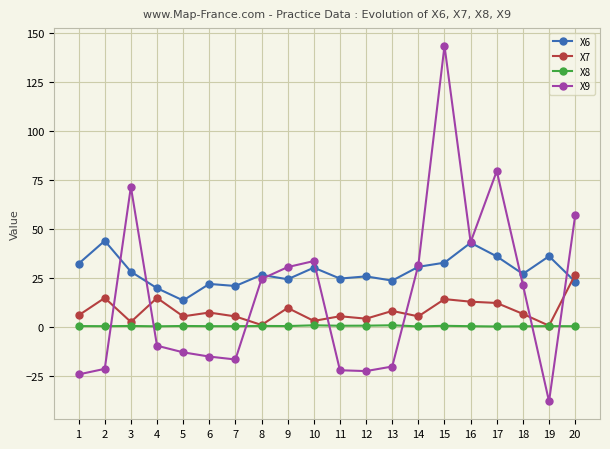

What is the value of the X8 point at the 18th from the left?

0.2